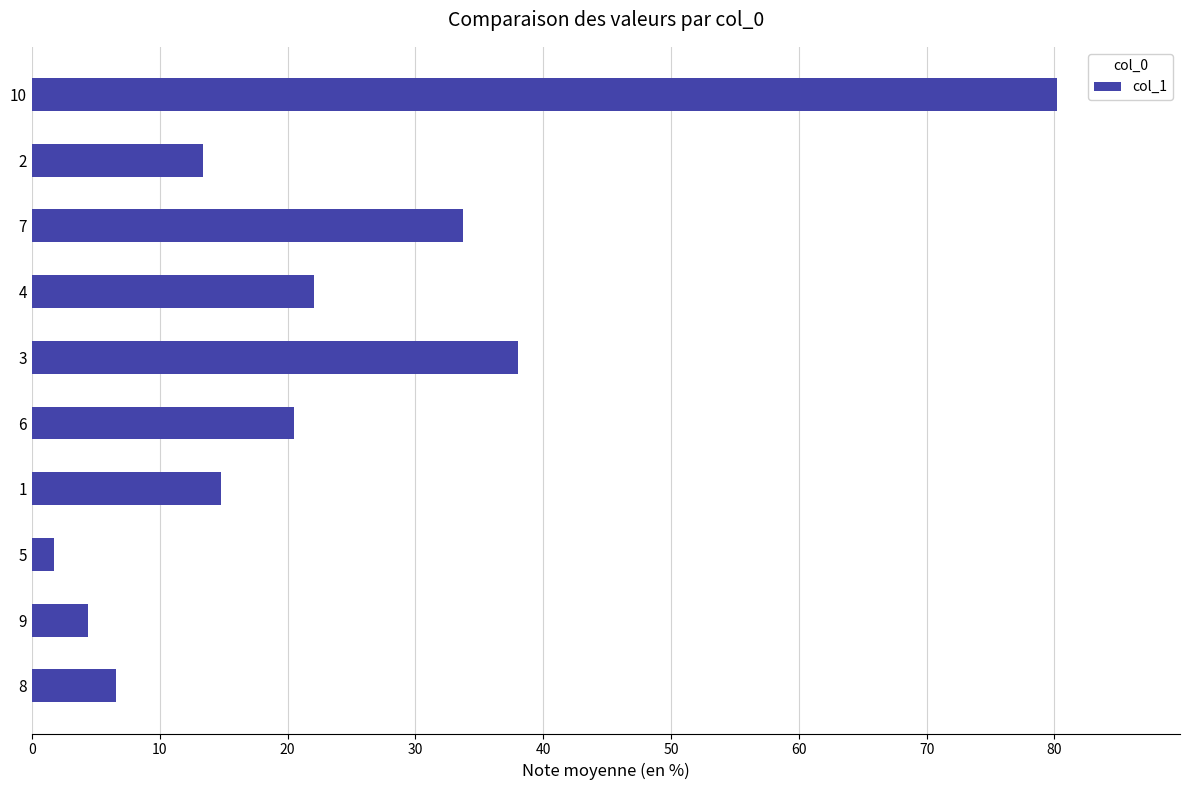

At which label is the value closest to 40?

3